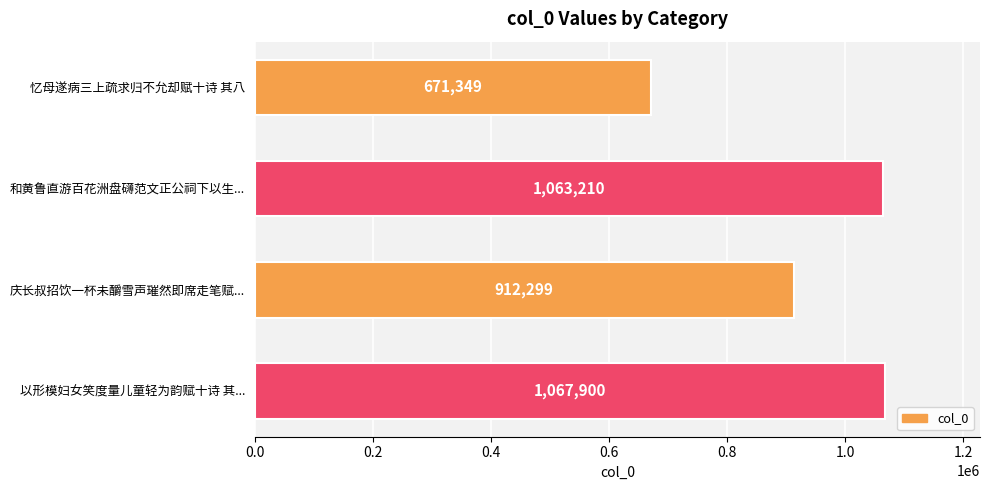

What is the value of the 4th bar from the top?

1067900